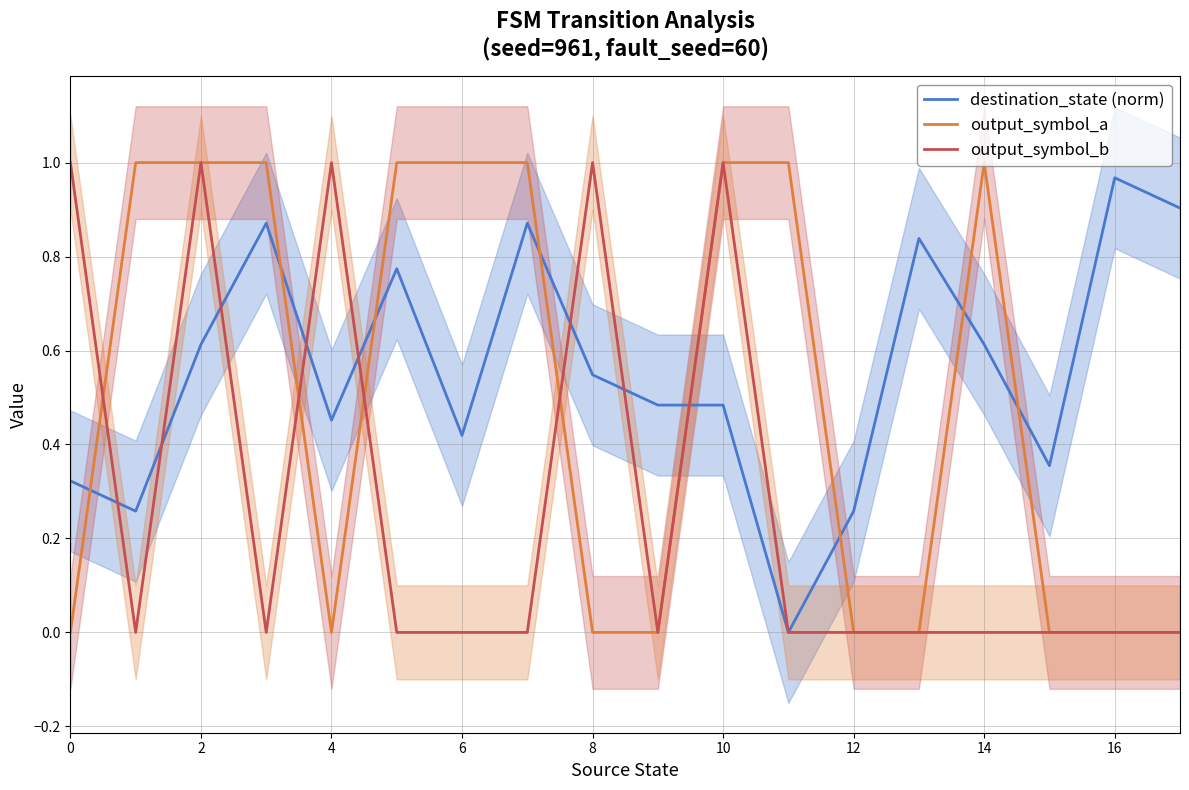

How many data points in output_symbol_a are less than 1?

9